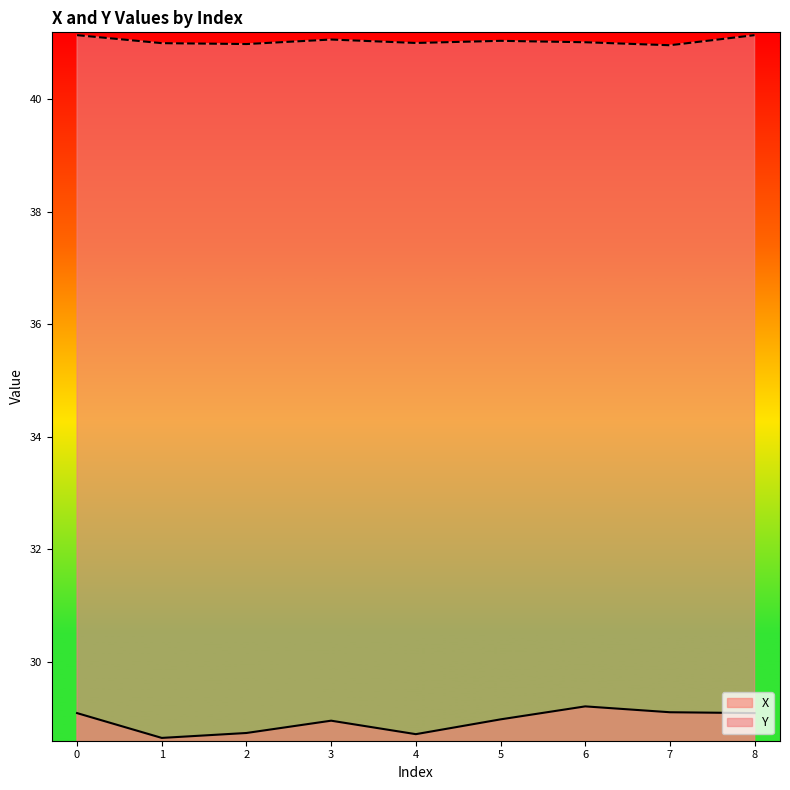

How many interior local peaks does the Y series have?

2